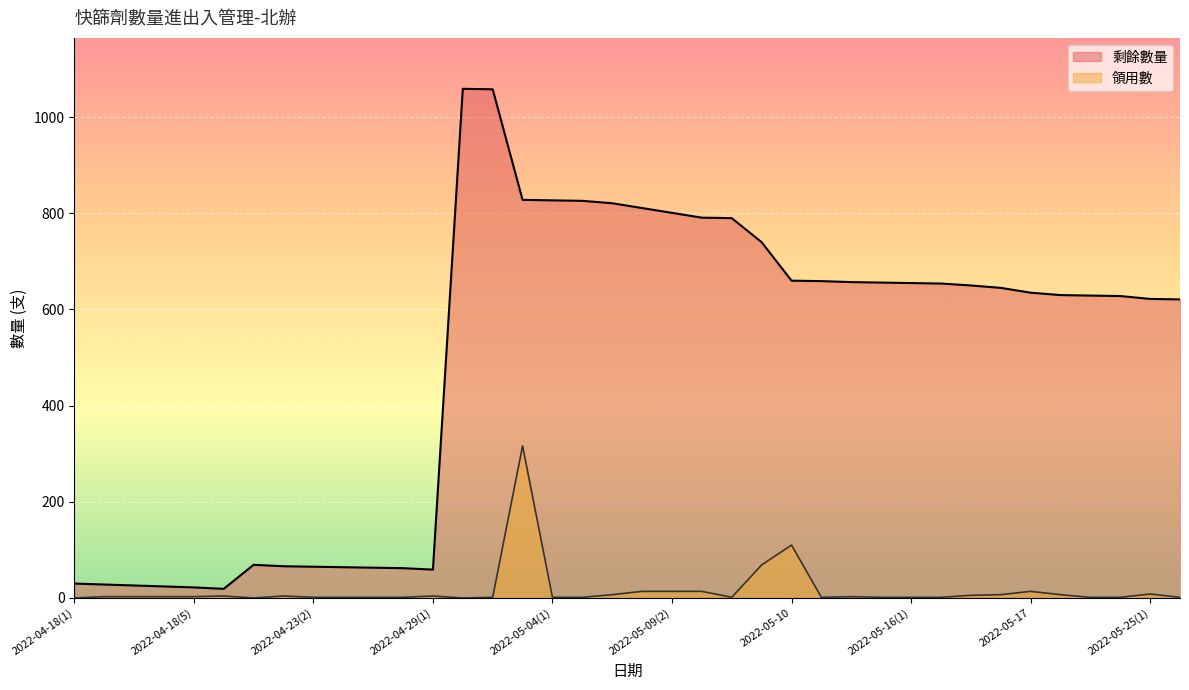

The value of 領用數 at 2022-04-29(1) is 4.1. True or false?

True